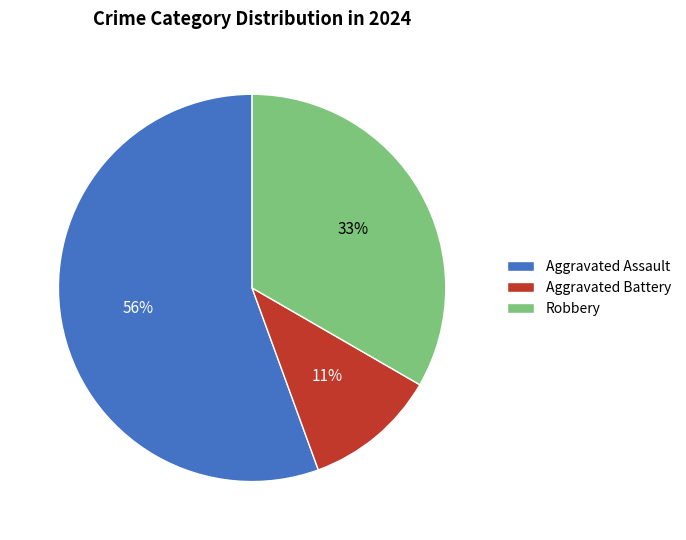

Do Aggravated Assault and Robbery together represent more than half of the pie?

Yes